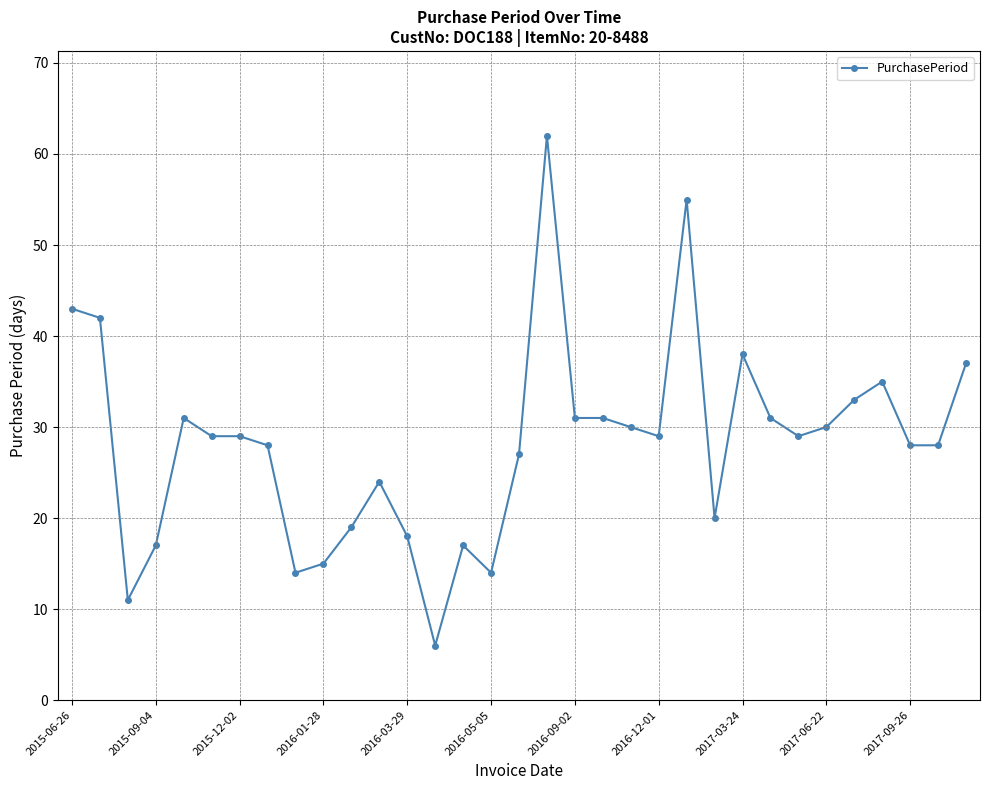

Count the number of data series in this chart.

1